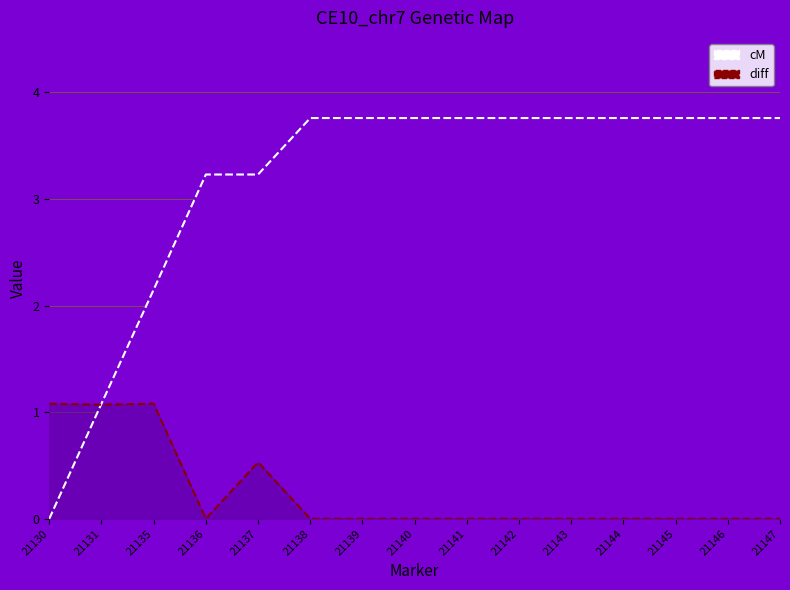

Reading left to right, list all the values displayed in this chart.

cM line: 0.0	1.1	2.1	3.2	3.2	3.8	3.8	3.8	3.8	3.8	3.8	3.8	3.8	3.8	3.8
diff line: 1.1	1.1	1.1	0.0	0.5	0.0	0.0	0.0	0.0	0.0	0.0	0.0	0.0	0.0	0.0